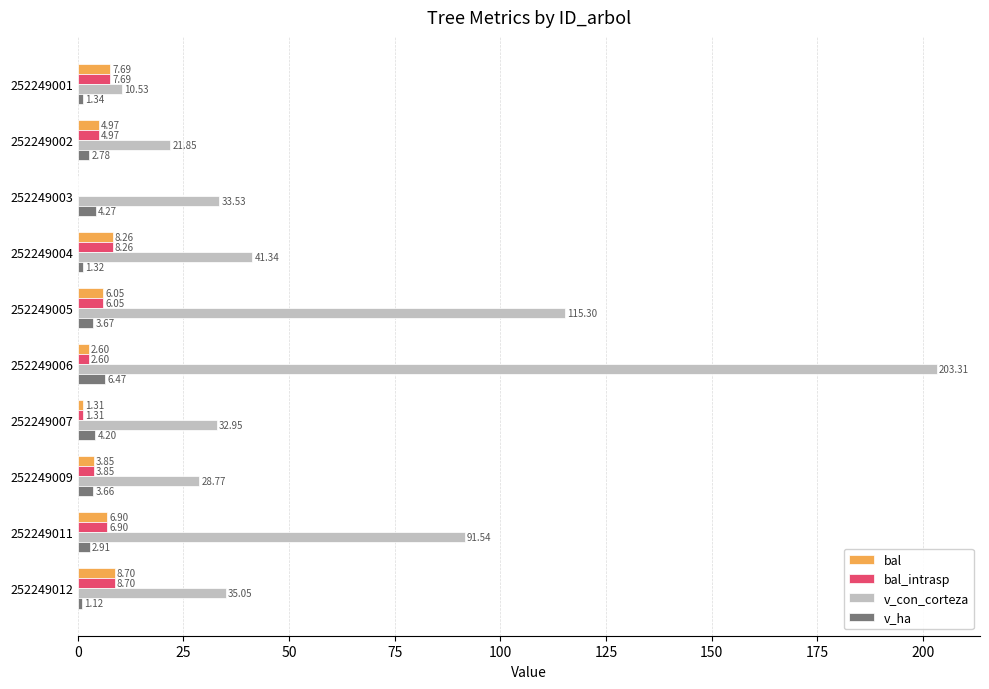

What are all the series names shown in the legend?

bal, bal_intrasp, v_con_corteza, v_ha